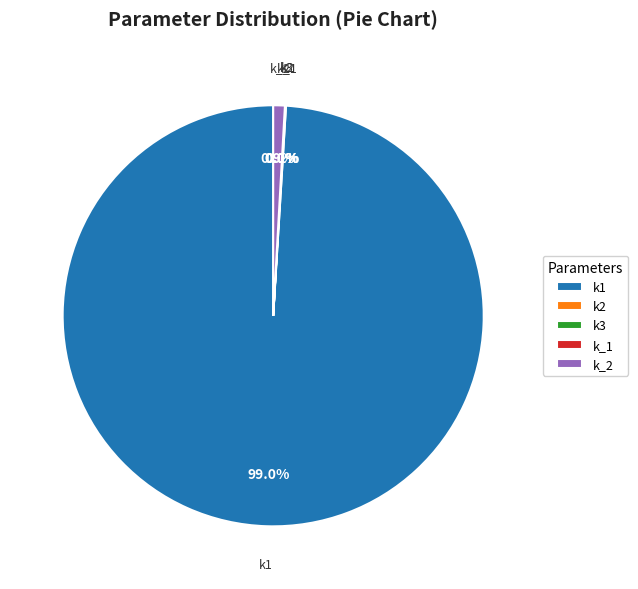

What is the largest slice in the pie chart?

k1